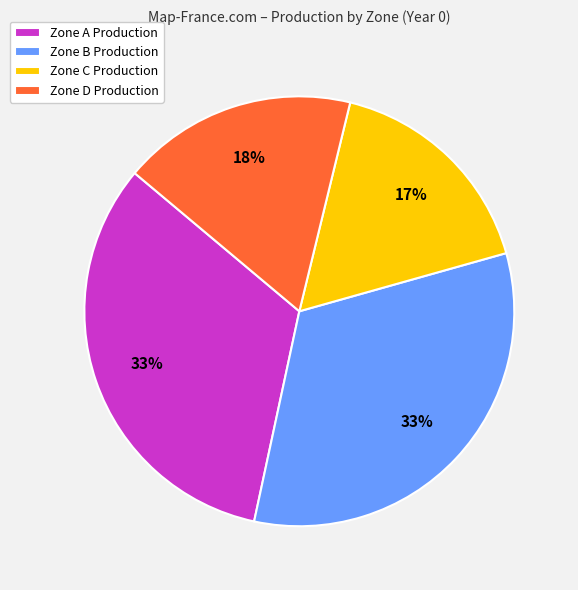

The Zone D Production slice represents 18% of the pie. True or false?

True